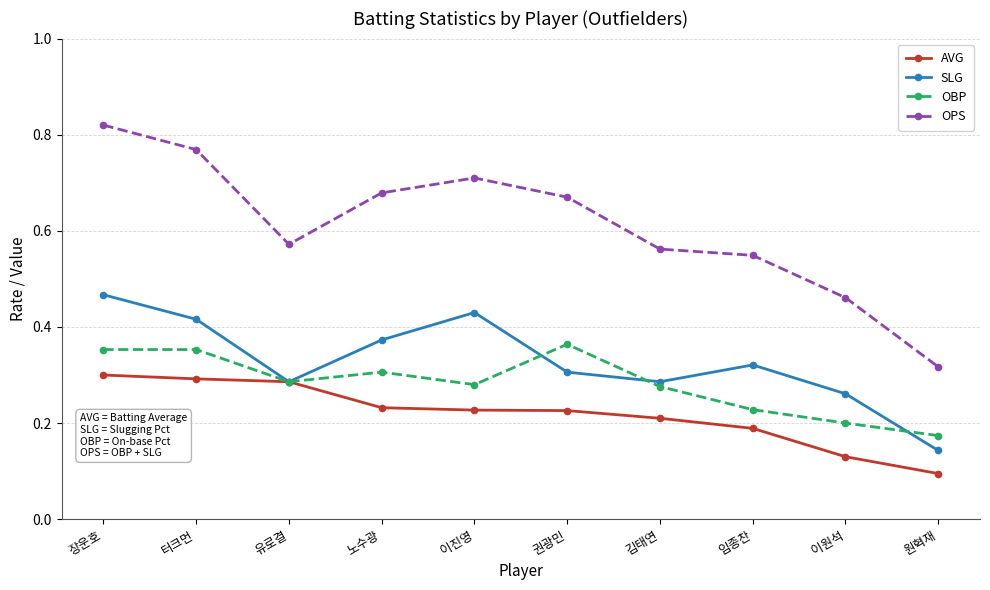

True or false: OPS and OBP cross at least once.

False